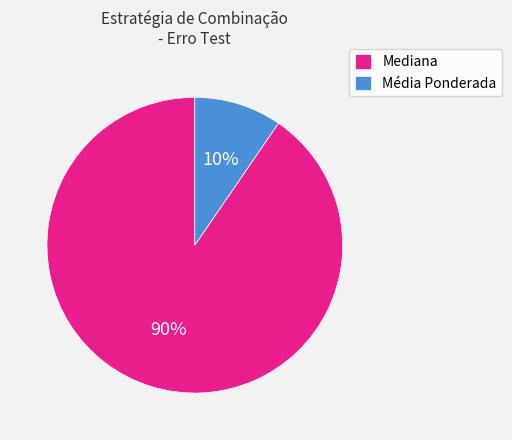

What is the largest slice in the pie chart?

Mediana